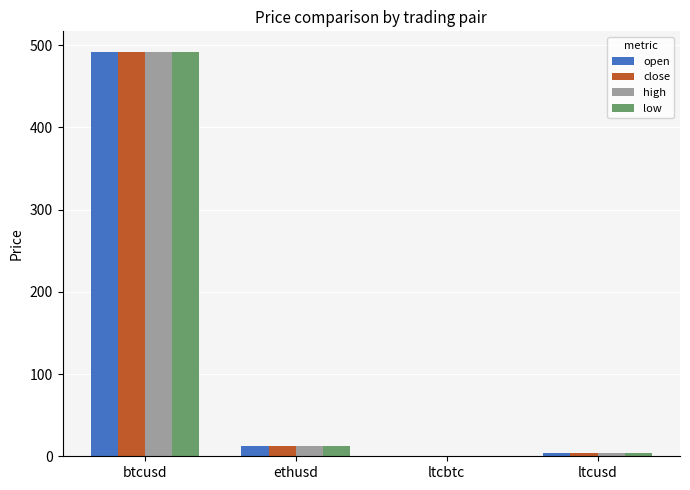

True or false: close has a value of 0.0 at ltcbtc.

True